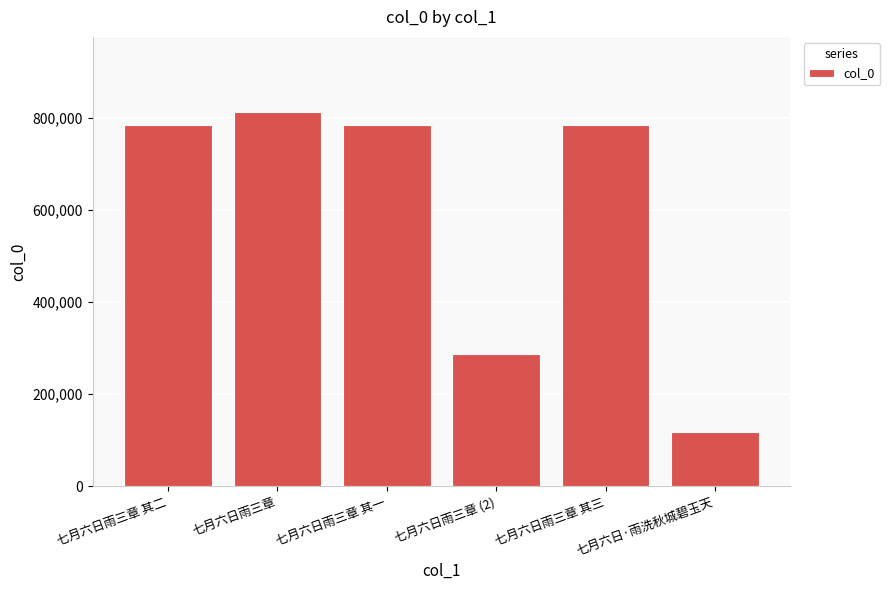

The chart shows a value of 92366 at 七月六日雨三章 (2). True or false?

False